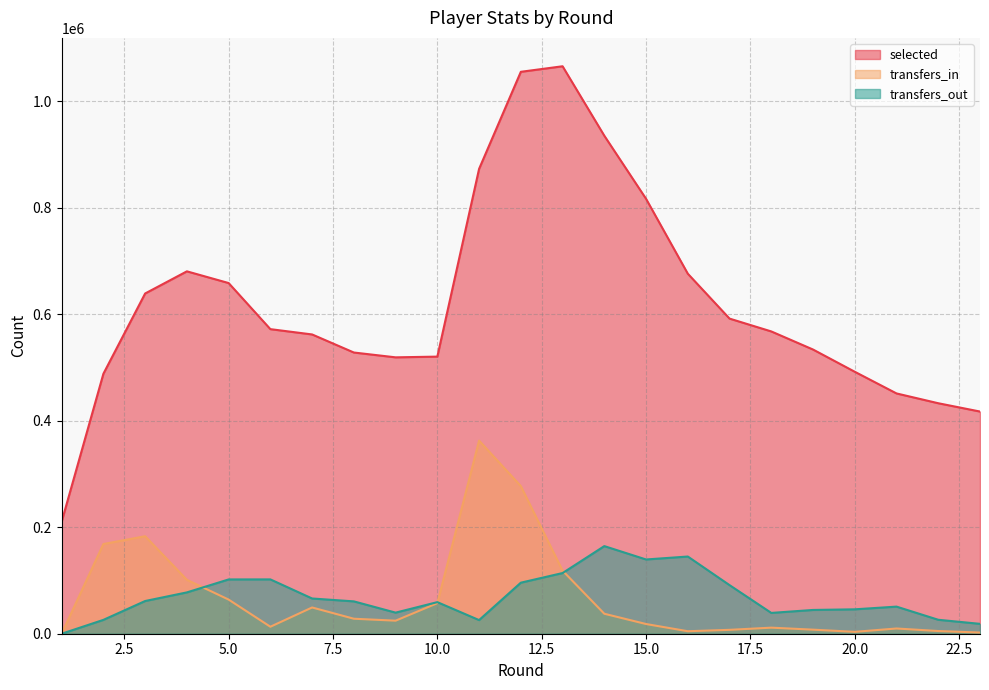

Reading right to left, extract all data points from this chart.

selected: 23=417289	22=432883	21=451287	20=491991	19=533753	18=567743	17=591840	16=676157	15=816800	14=935283	13=1065768	12=1055352	11=873042	10=520438	9=519082	8=528141	7=562069	6=572036	5=658614	4=680610	3=639022	2=488293	1=210426
transfers_in: 23=2193	22=5059	21=9813	20=3536	19=7627	18=11388	17=7290	16=4688	15=18213	14=37520	13=118416	12=277209	11=362687	10=57360	9=24497	8=28153	7=49298	6=13116	5=64112	4=101244	3=183104	2=168491	1=0
transfers_out: 23=18537	22=26198	21=50907	20=45826	19=44647	18=39068	17=91268	16=144991	15=139449	14=164552	13=113957	12=95868	11=25613	10=59314	9=39605	8=60745	7=66168	6=102033	5=101958	4=77622	3=61429	2=26019	1=0